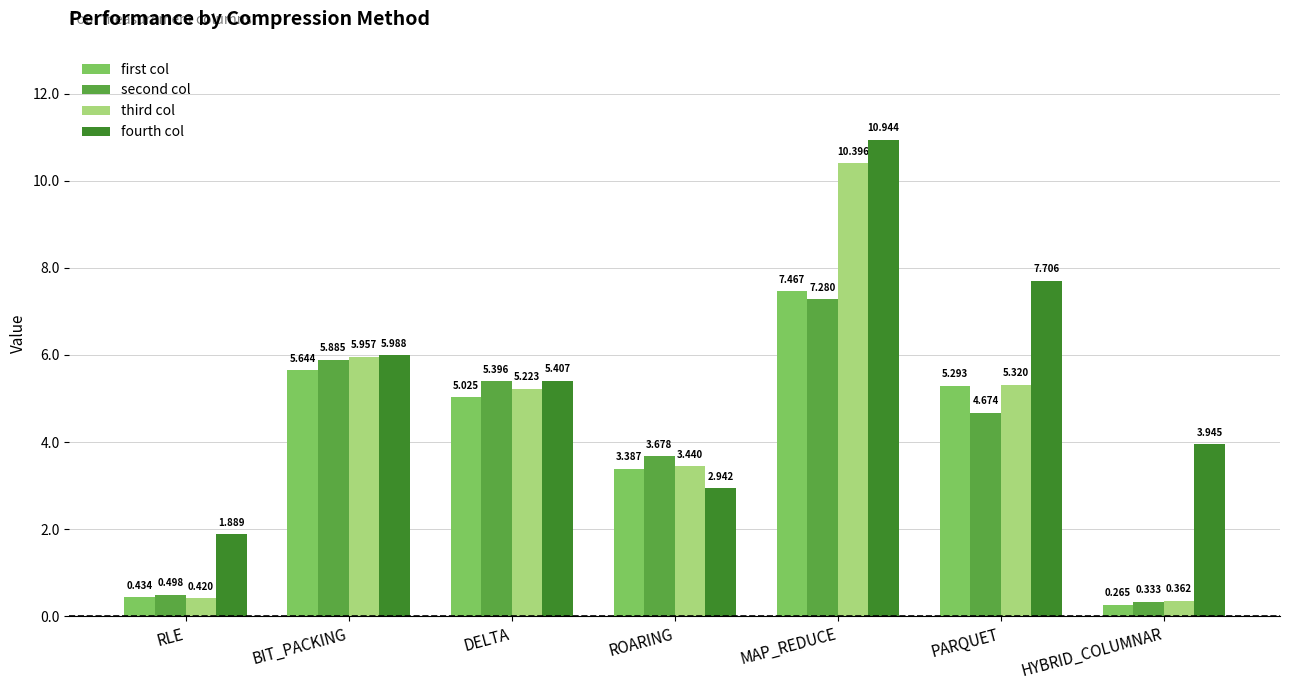

True or false: second col has a value of 11.2 at MAP_REDUCE.

False